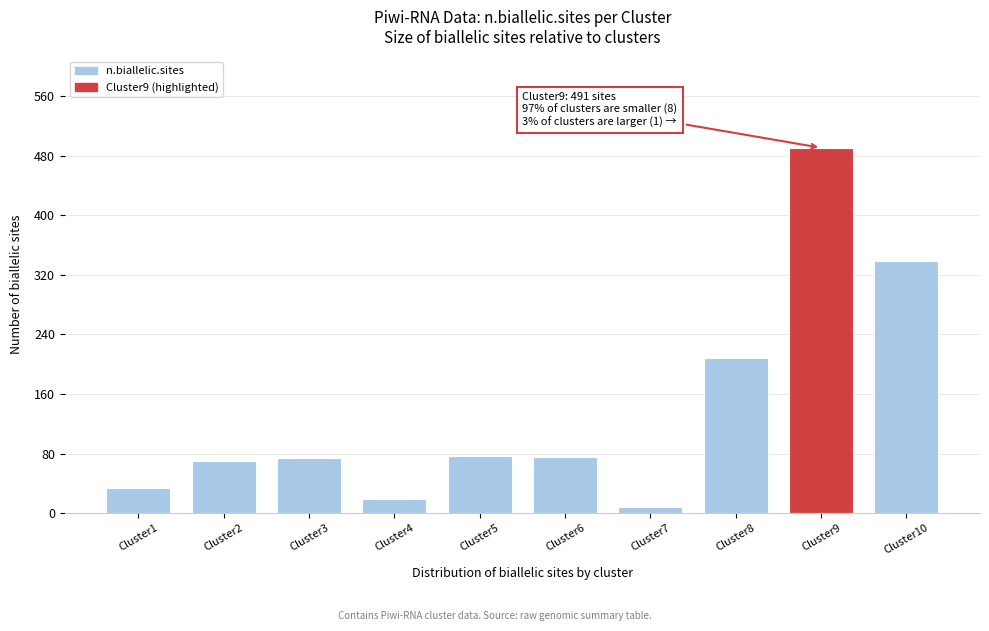

What is the value of the 1st bar from the left?

33